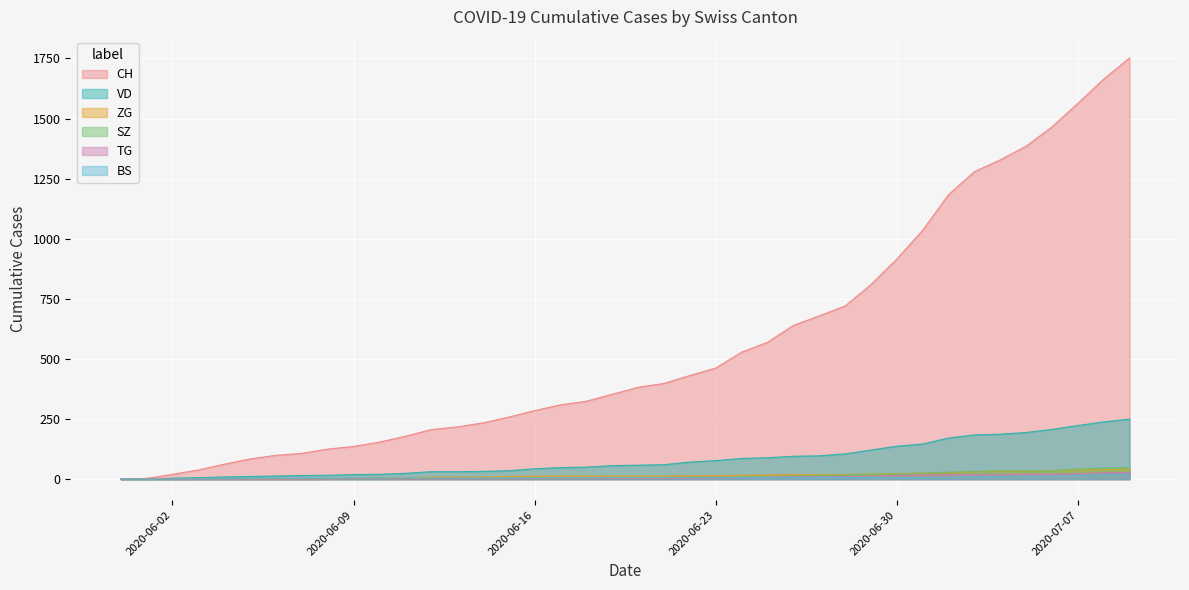

What is the average value of the VD series?

81